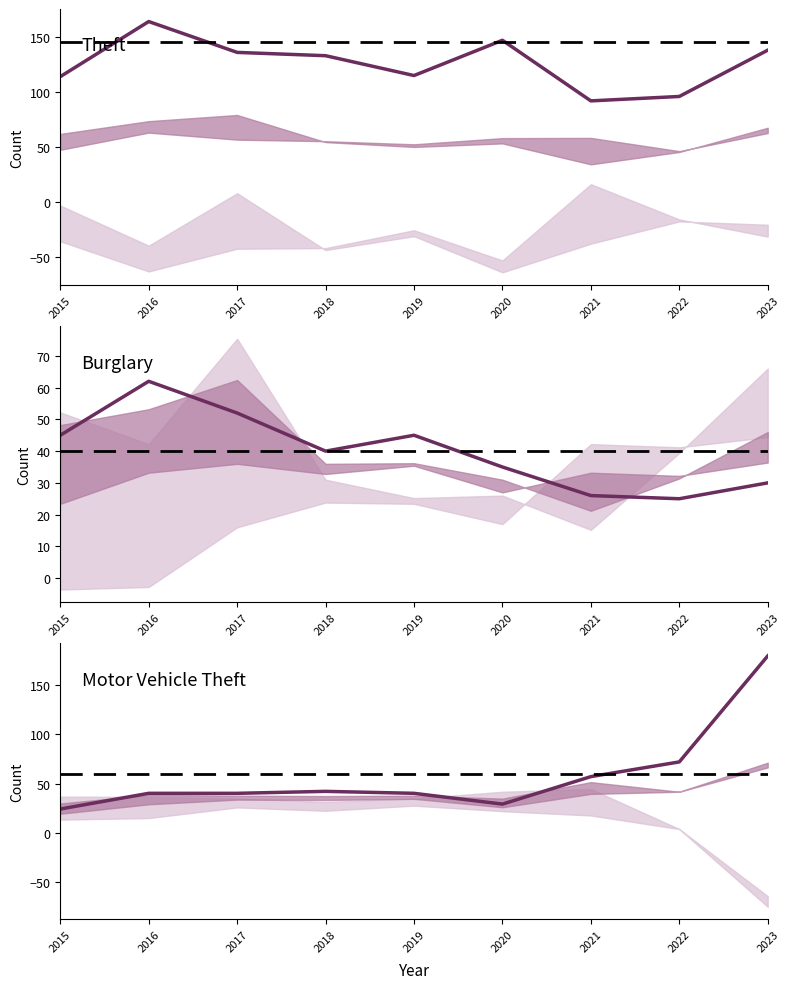

True or false: Theft has more than 0 interior local peaks.

True